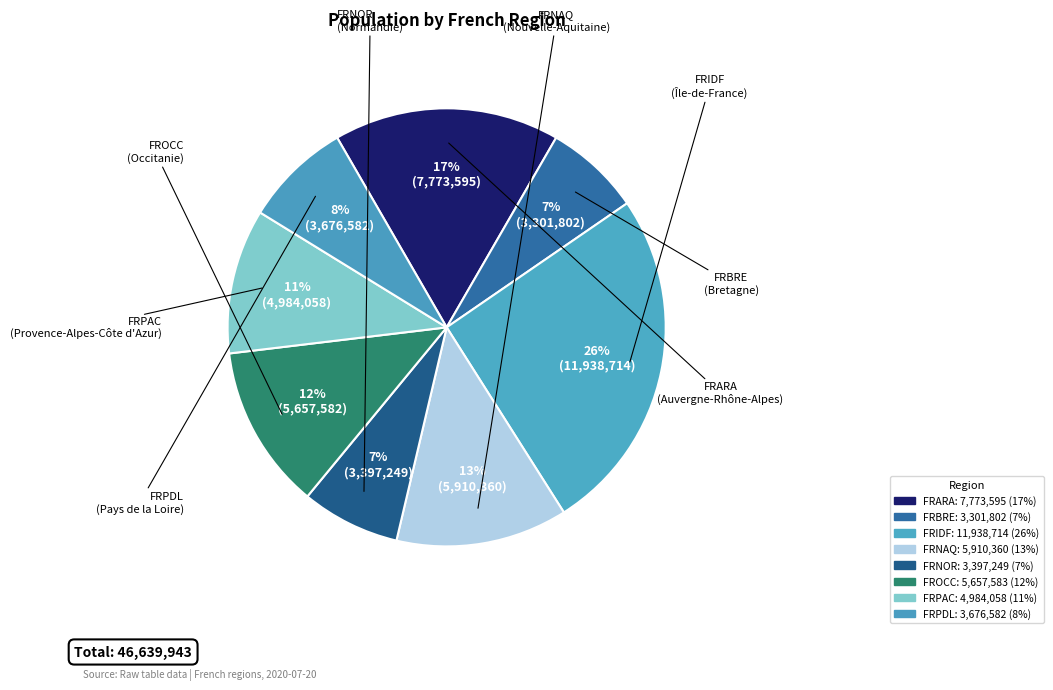

To the nearest percent, what percentage of the pie is FRNOR?

7%